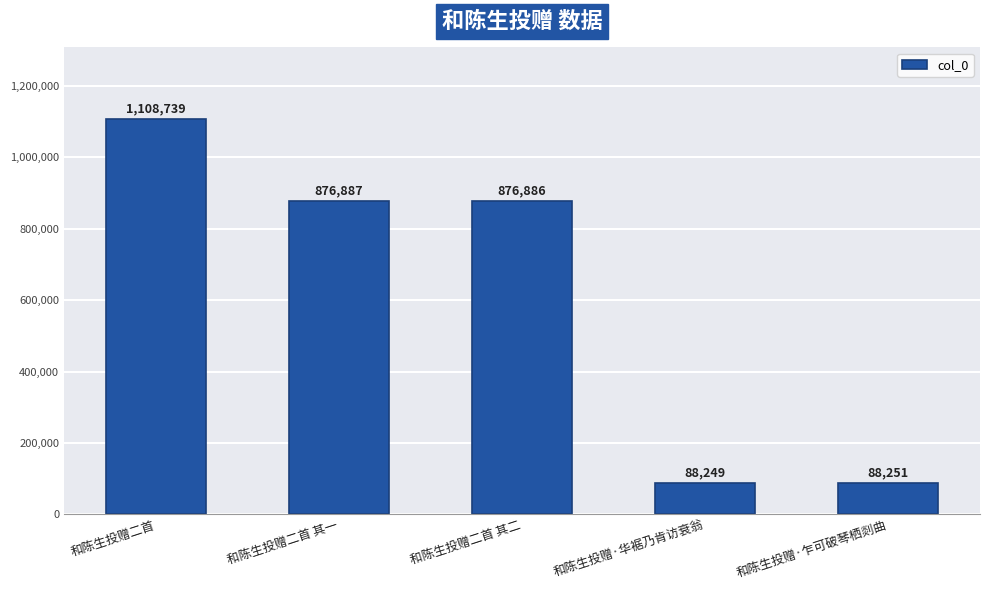

Does the chart contain stacked bars?

No